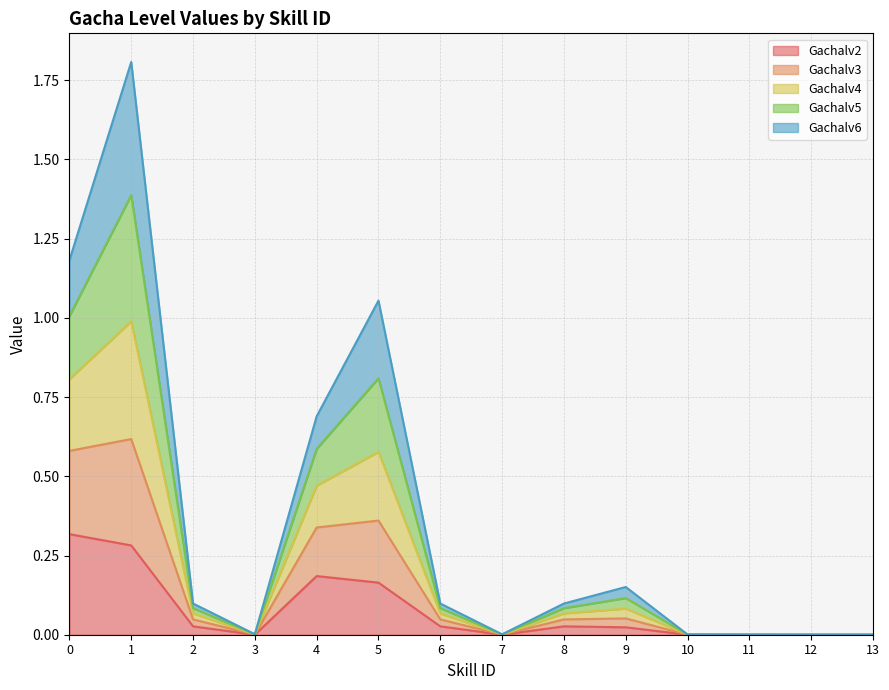

Is it true that Gachalv5 equals 0.3 at 4?

False